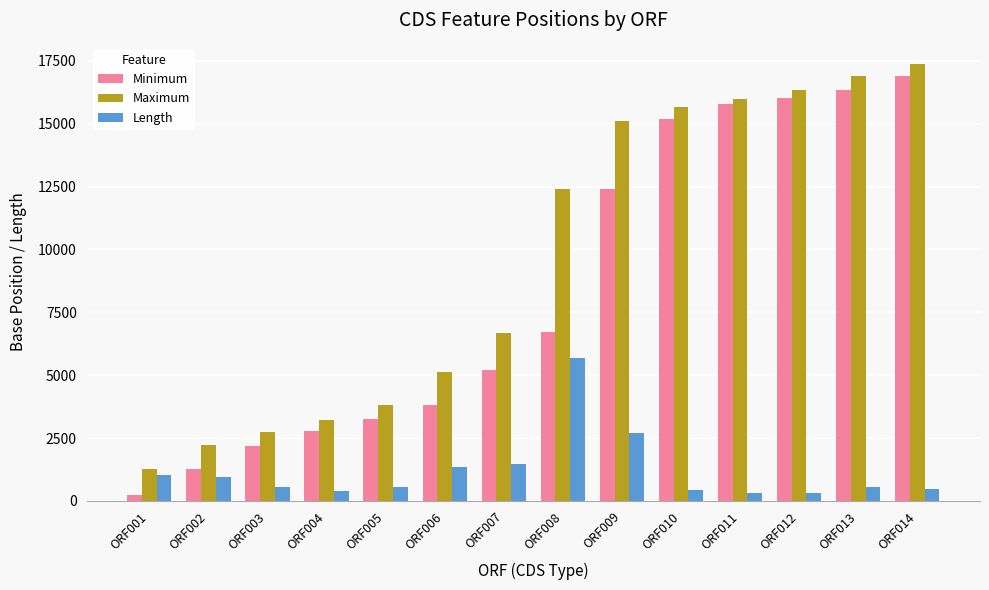

What is the approximate value of Maximum at ORF009, to the nearest 50?

15100